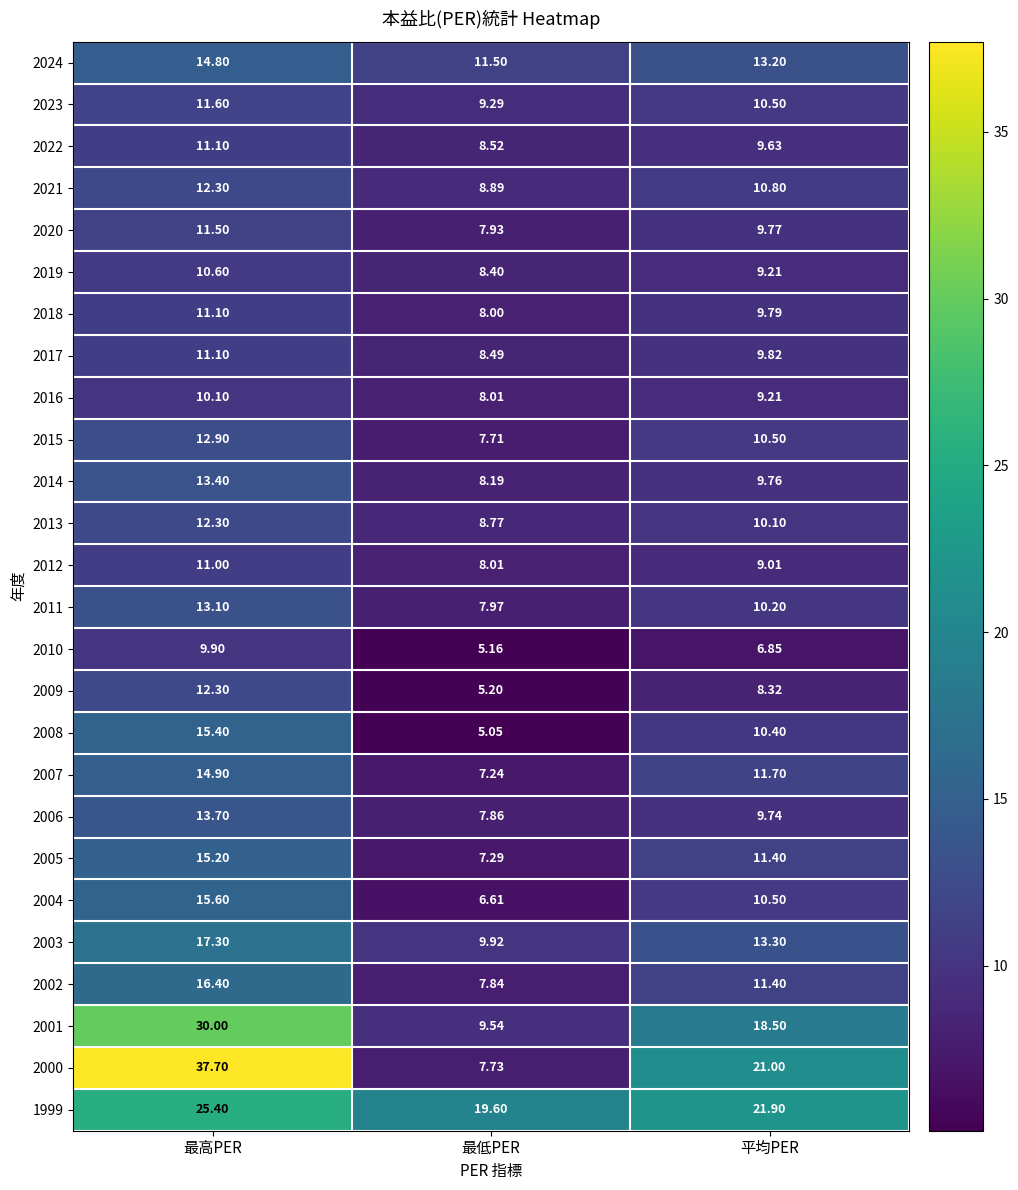

At which category does the chart reach its minimum across all series?

最低PER